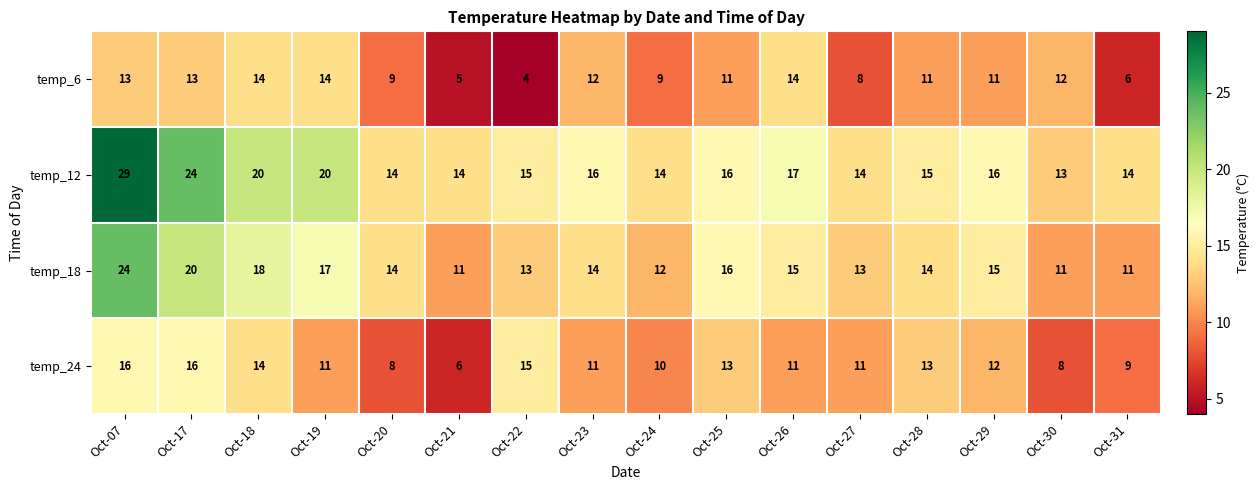

What is the total value across all series at Oct-23?

53